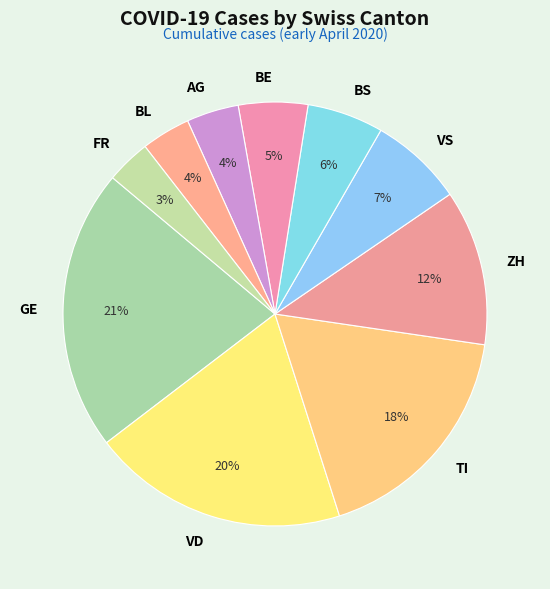

Is the sum of VS and BS greater than half?

No